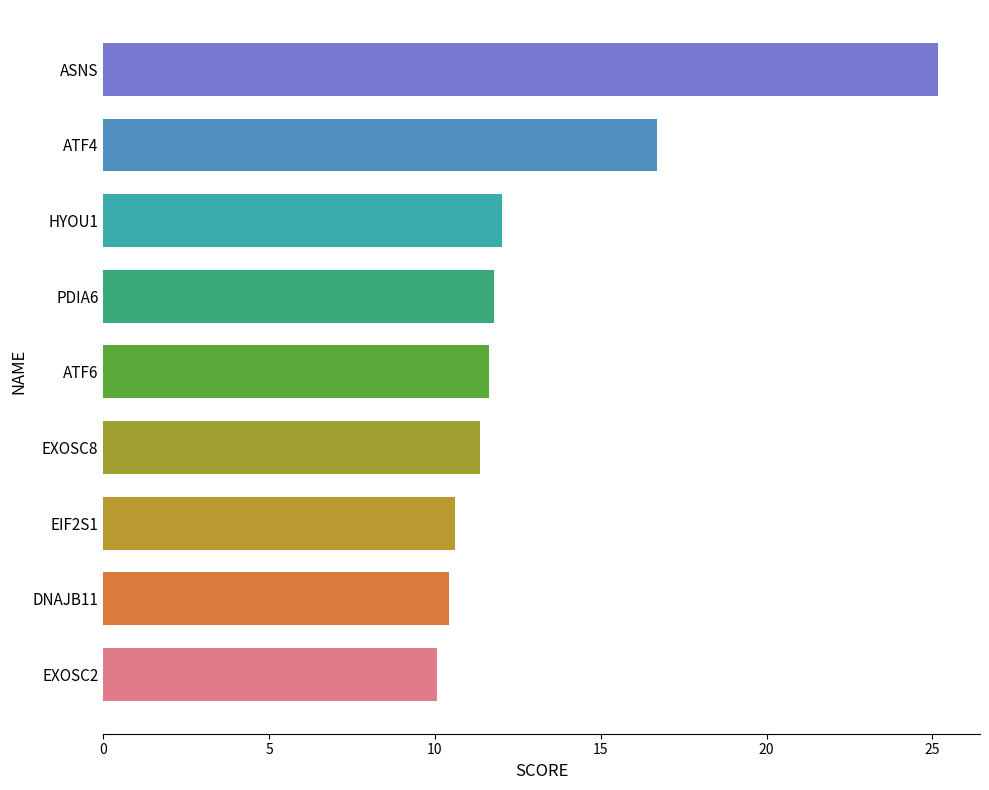

Where is the data nearest to the value 17?

ATF4